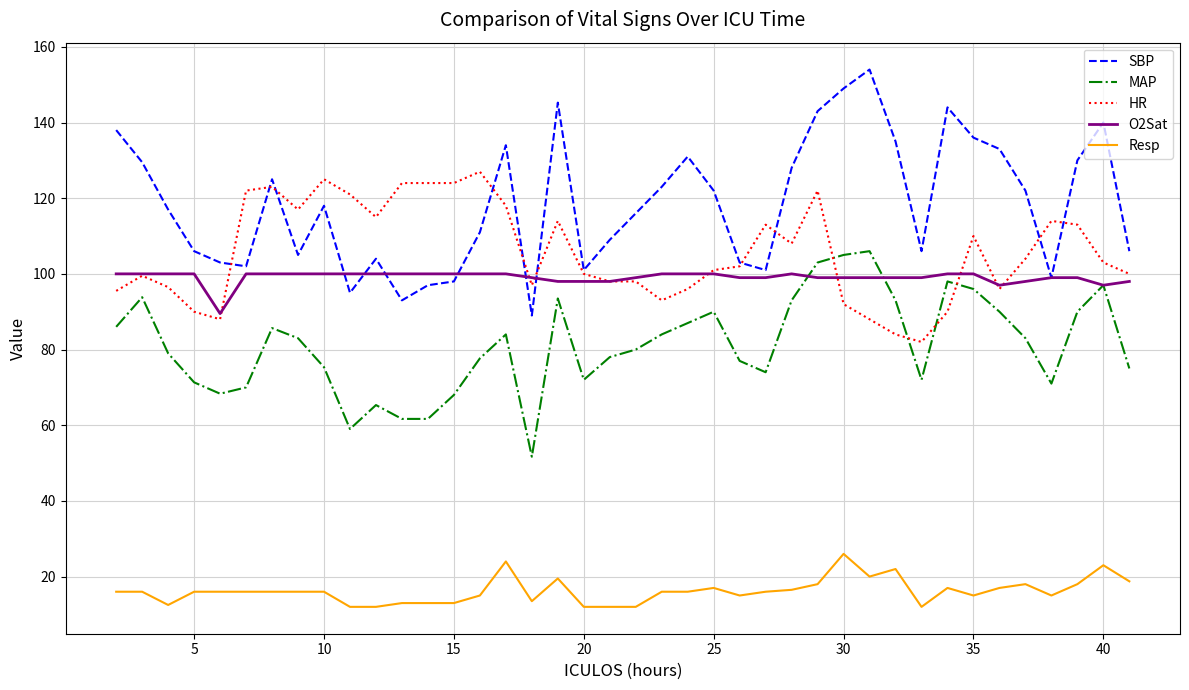

Which series has the largest total across all categories?

SBP